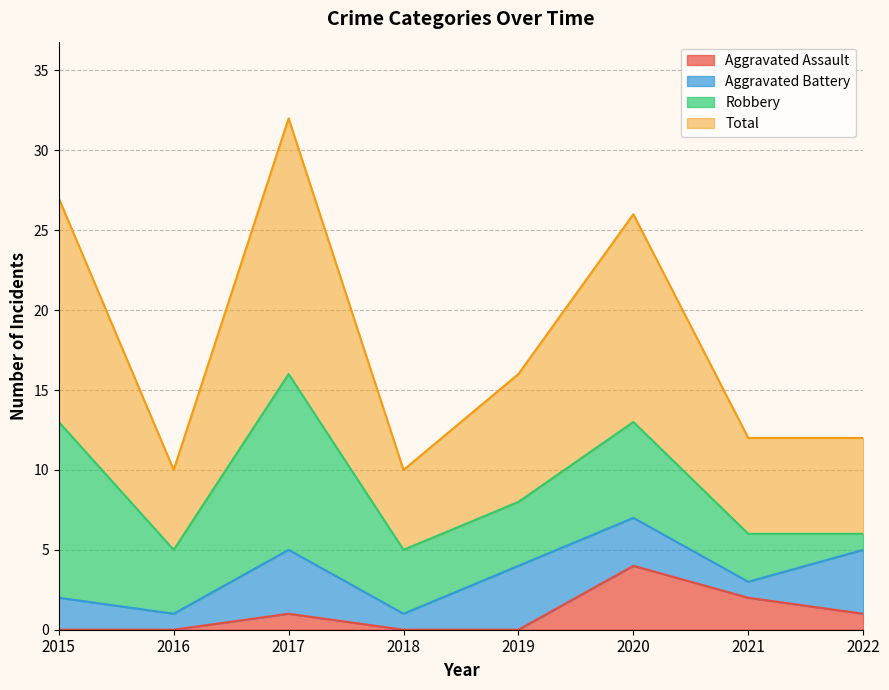

True or false: Aggravated Assault and Total intersect in this chart.

False